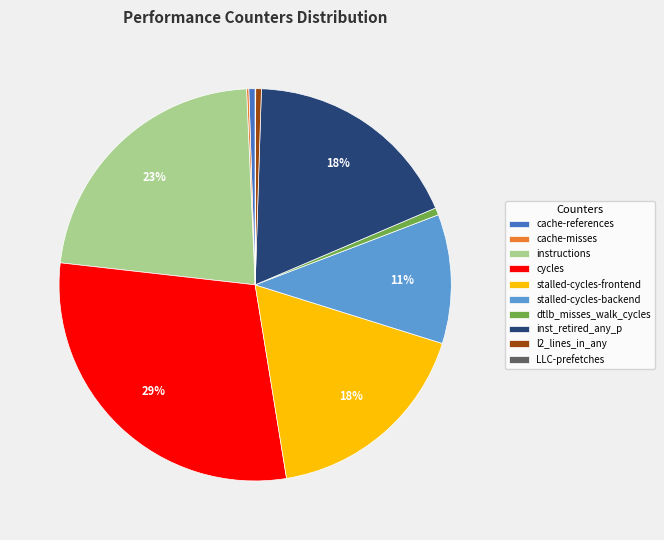

Between dtlb_misses_walk_cycles and instructions, which is larger?

instructions